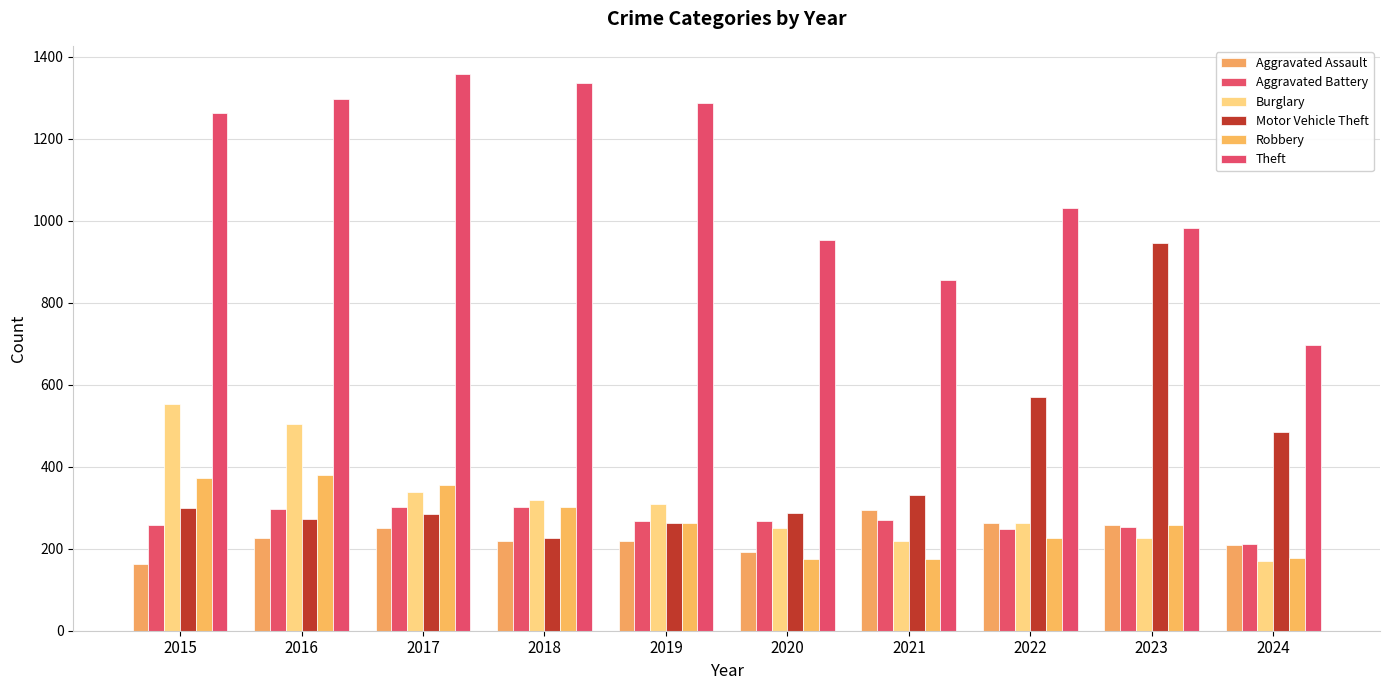

Which series changed the most between 2022 and 2023?

Motor Vehicle Theft